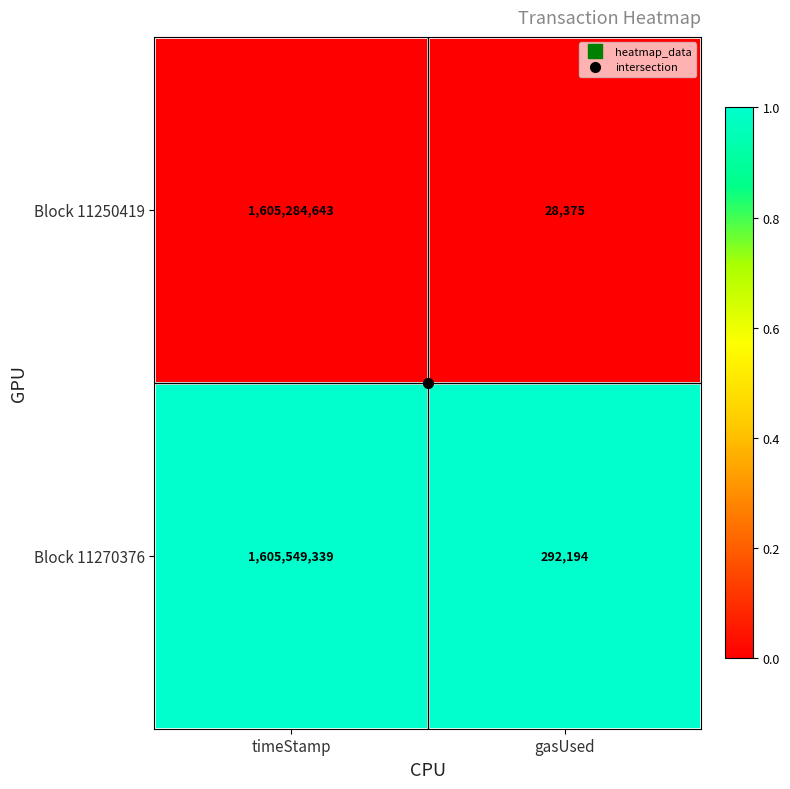

At which label is Block 11270376 closest to 802920766?

gasUsed